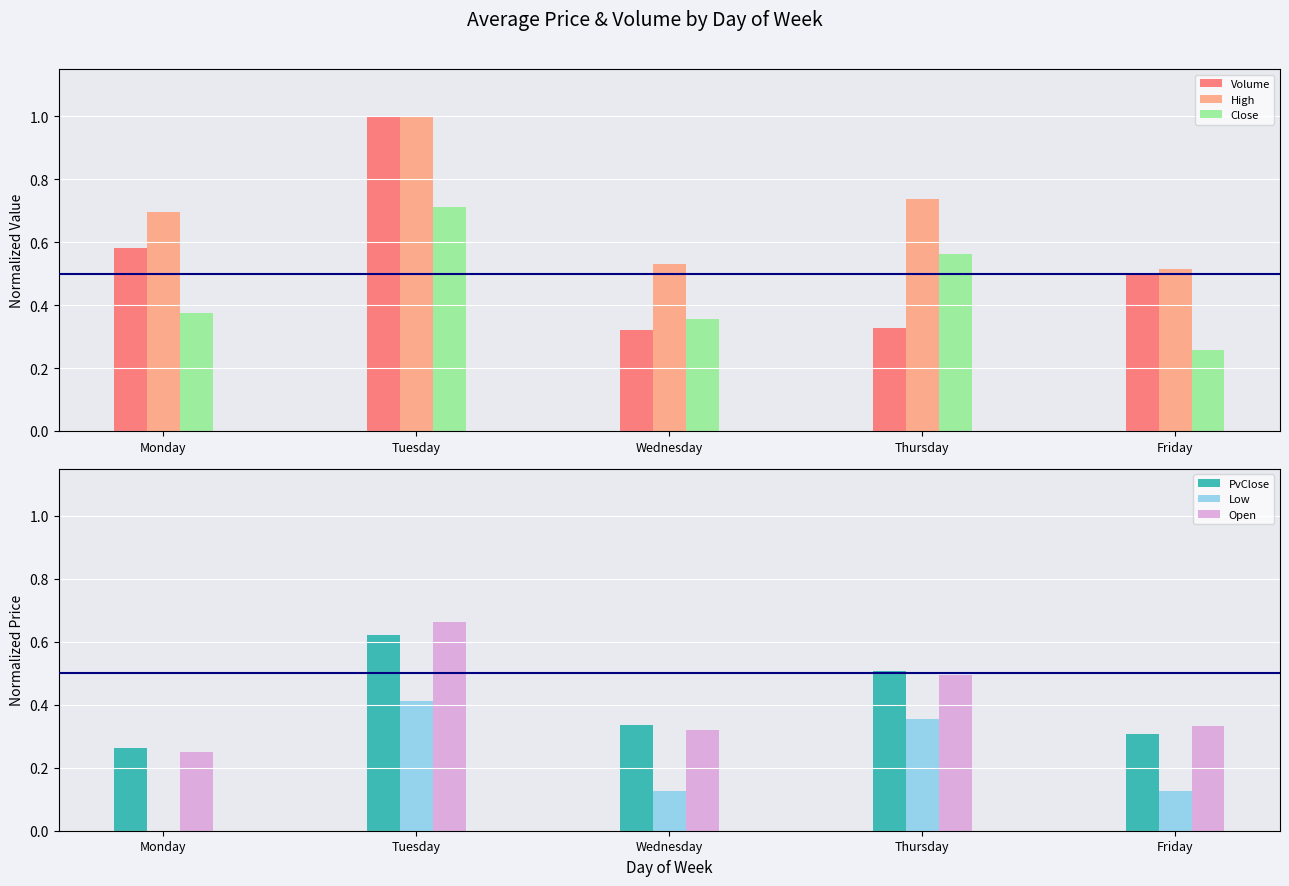

How many categories are shown in the chart?

5